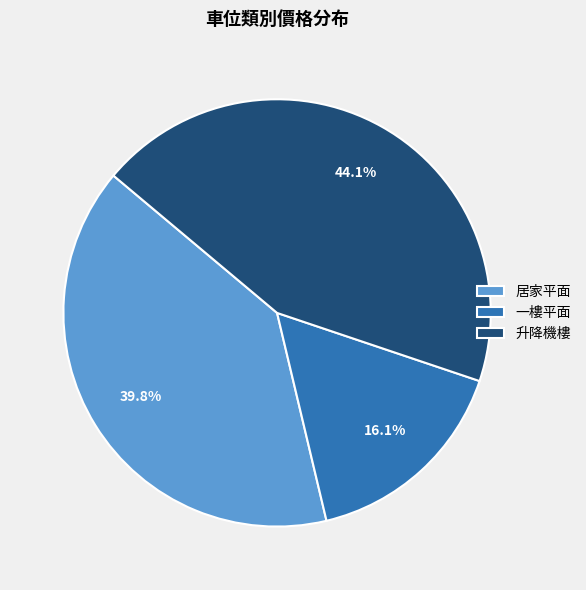

What is the largest slice in the pie chart?

升降機樓